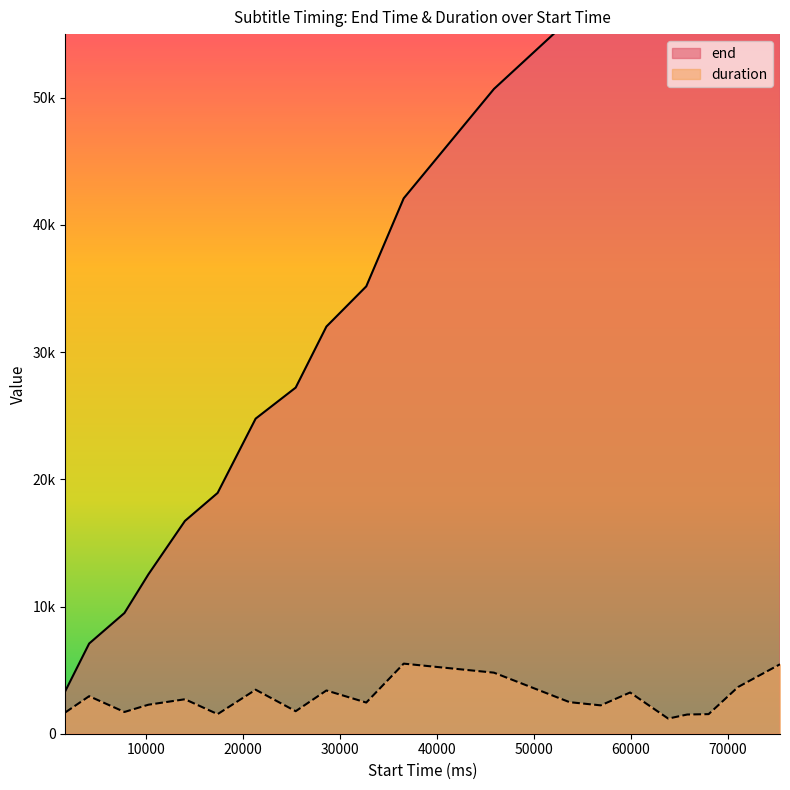

How many values in the end series are below 42090?

10